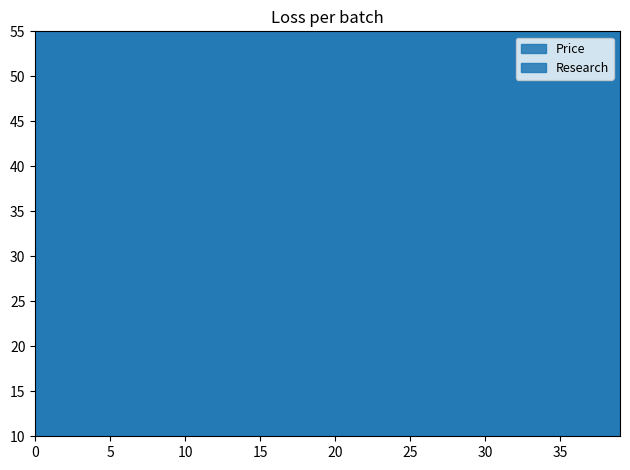

List the series in order of their peak value, highest first.

Research, Price